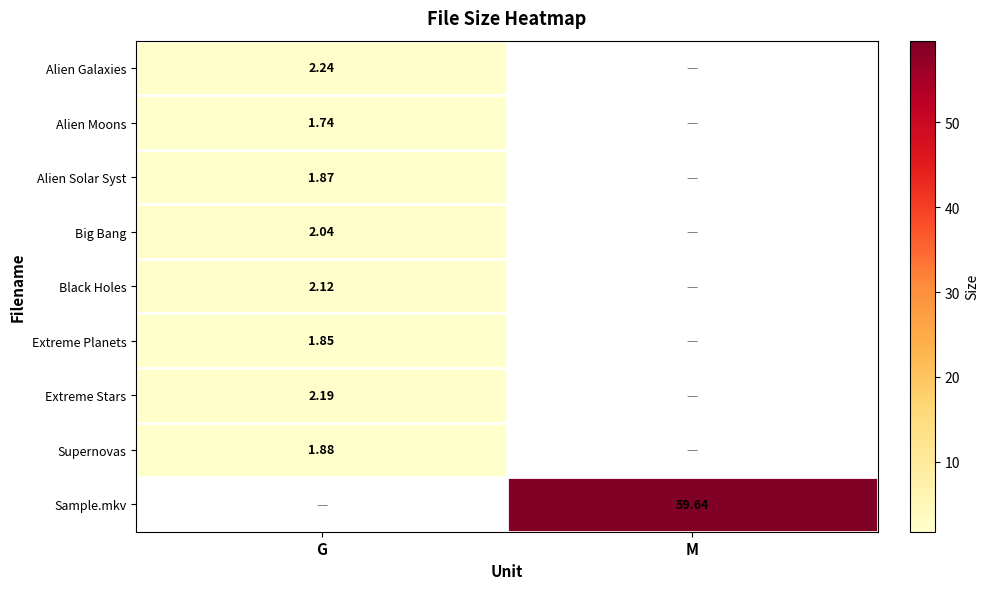

Rank the categories by Sample.mkv value from highest to lowest.

M, G